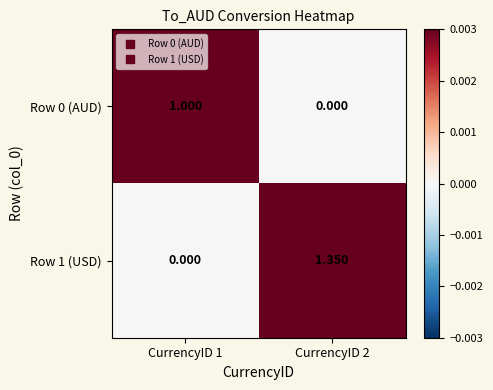

Is the value of Row 1 (USD) at CurrencyID 2 greater than the value of Row 0 (AUD) at CurrencyID 2?

Yes